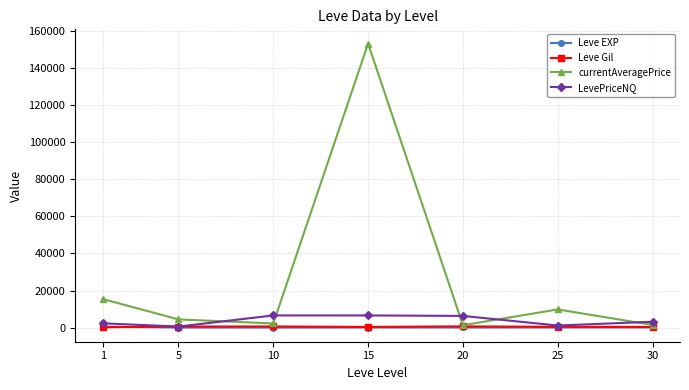

True or false: currentAveragePrice has more than 0 interior local peaks.

True